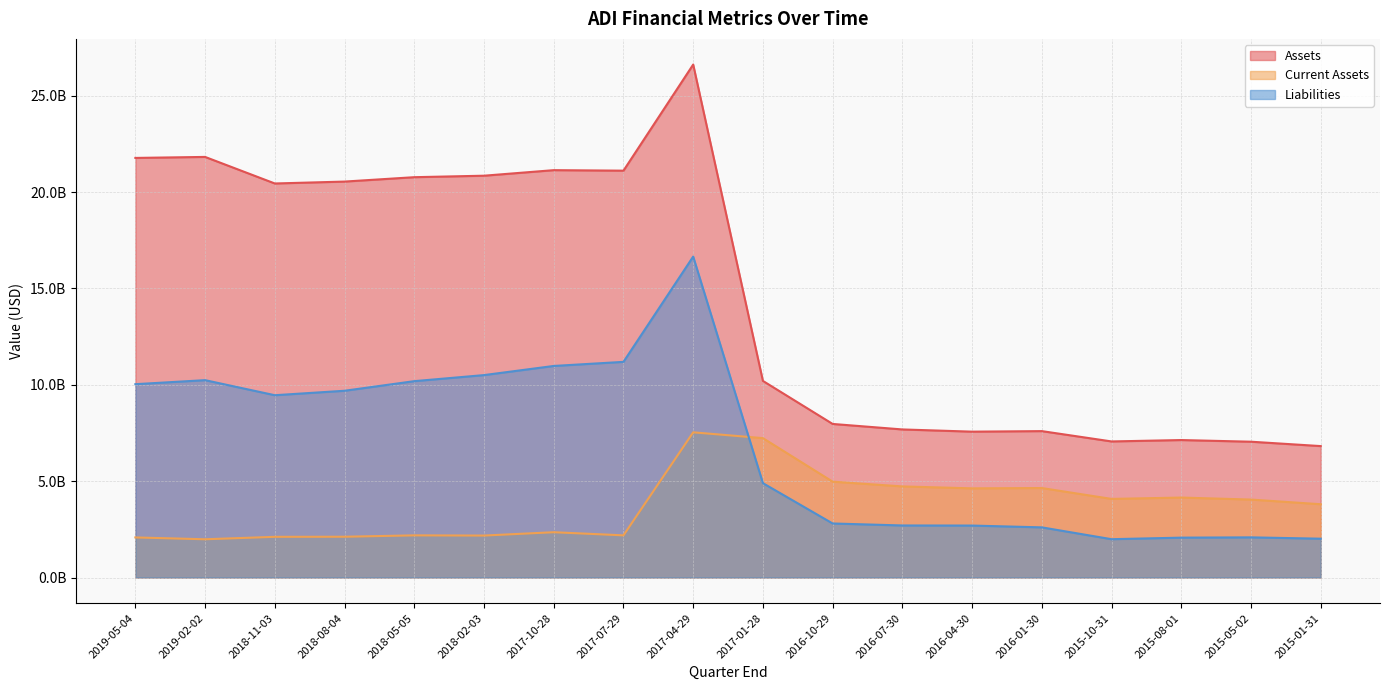

What position from the right is 2017-04-29?

10